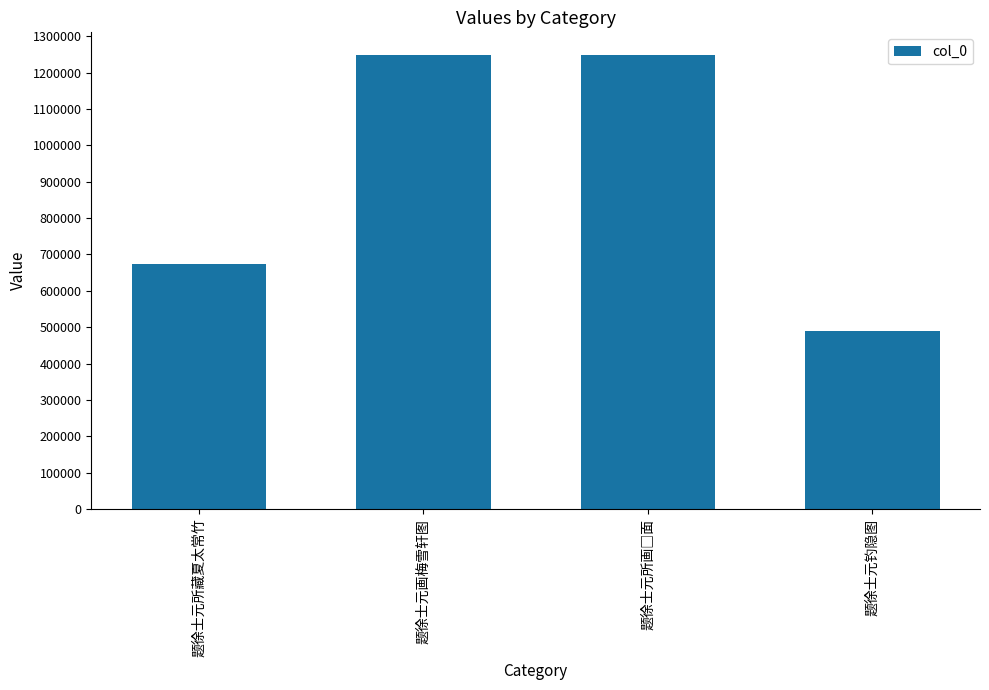

What is the smallest value displayed?

489555